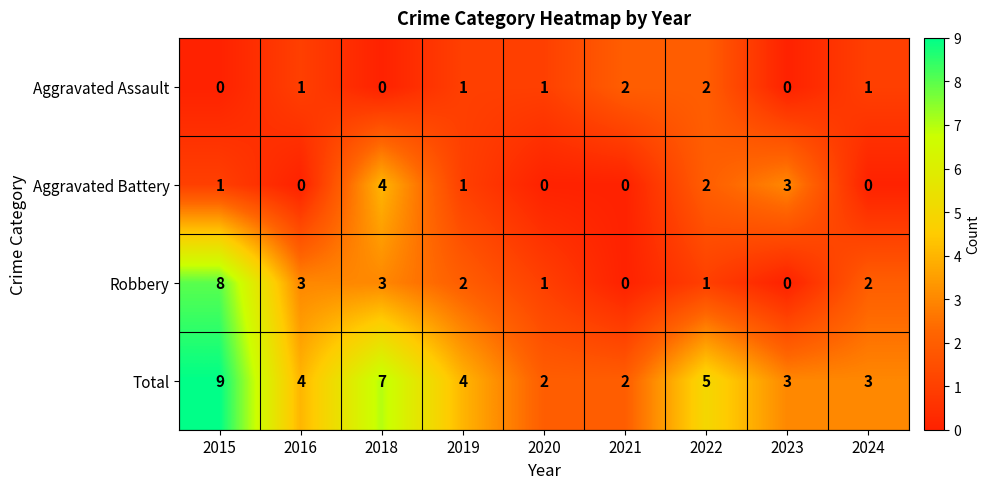

Between 2015 and 2021, which series saw the biggest shift?

Robbery